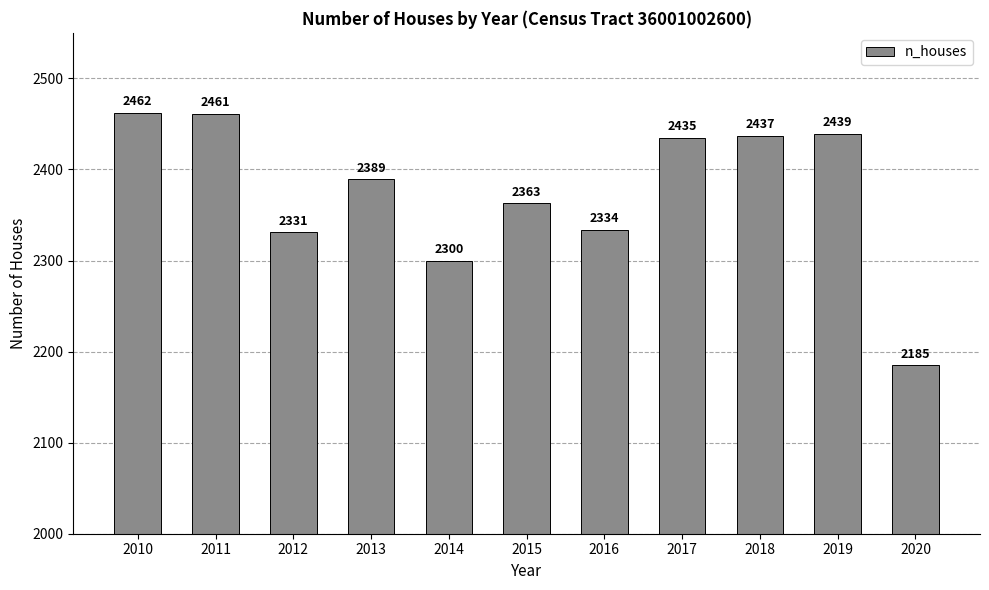

Which category has the lowest value across all series?

2020